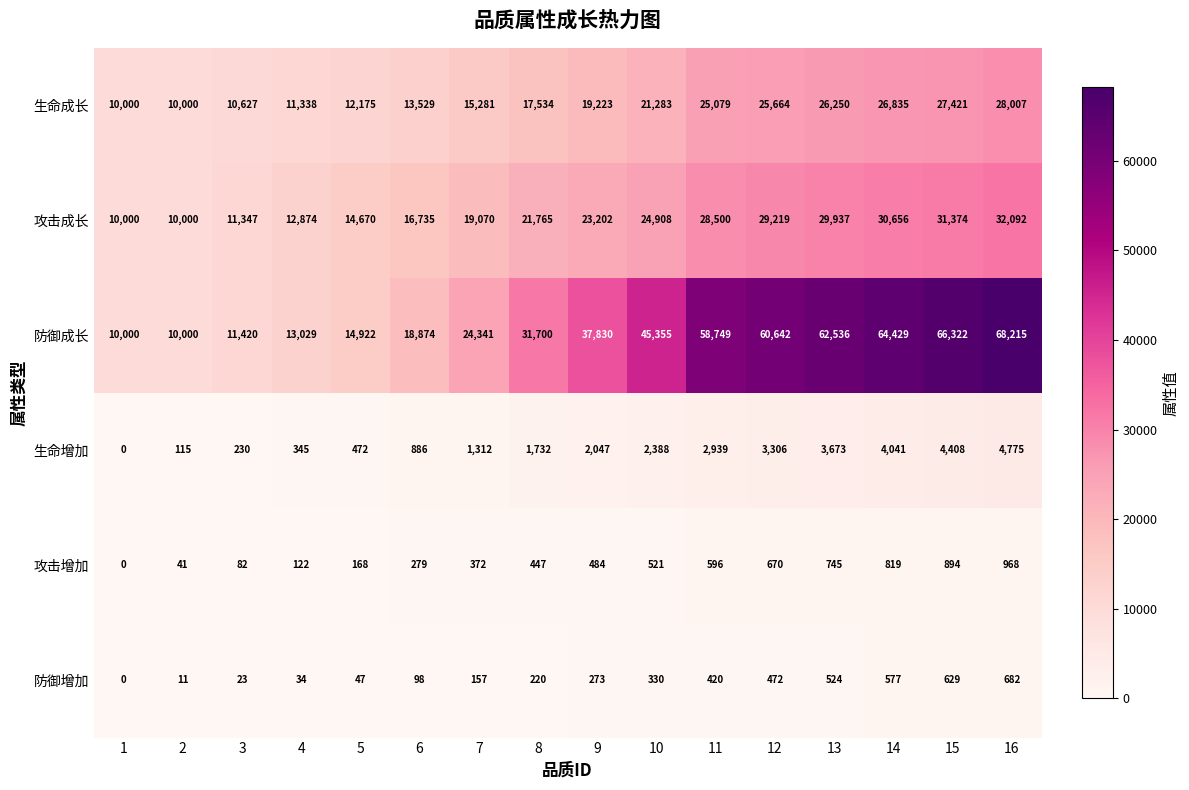

Which category has the lowest value across all series?

1